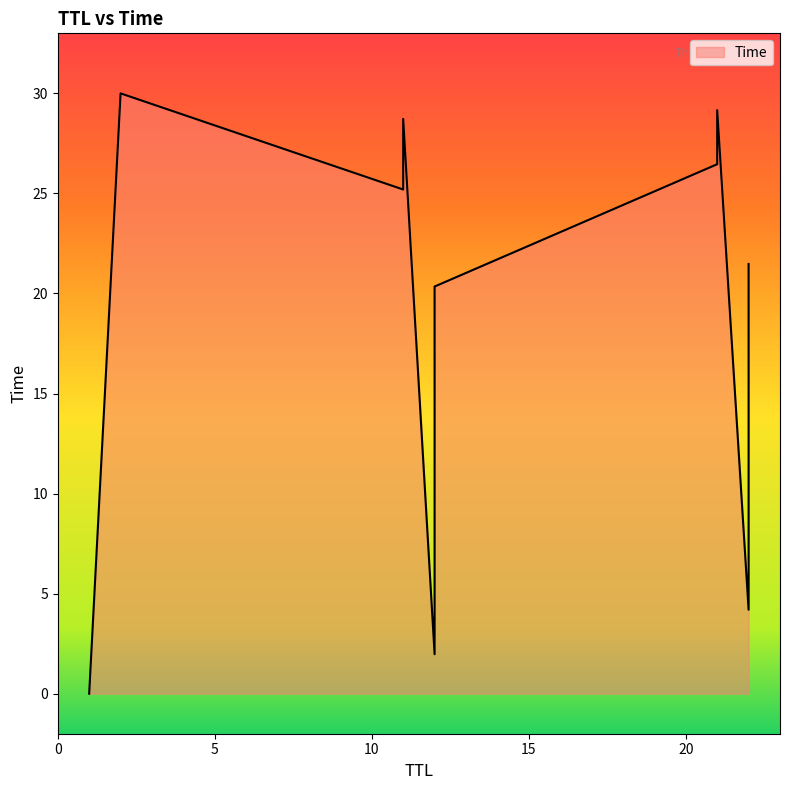

What is the greatest value displayed?

30.0